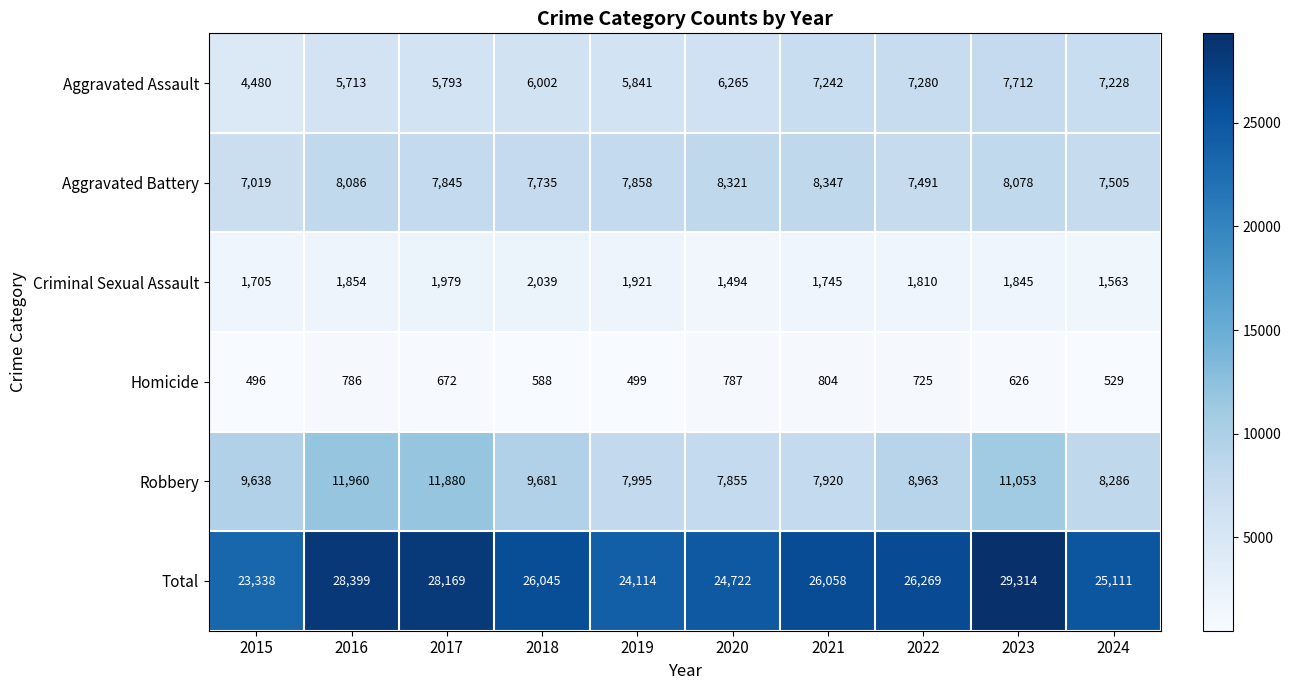

Which series has the largest range (max minus min)?

Total